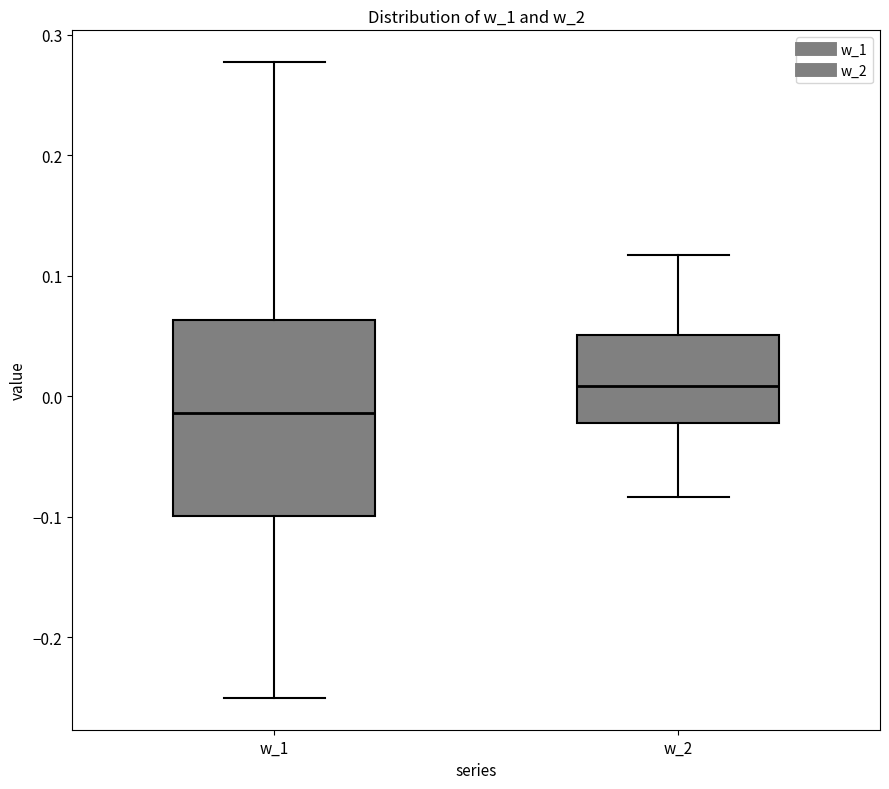

Which box has the highest median line?

w_2